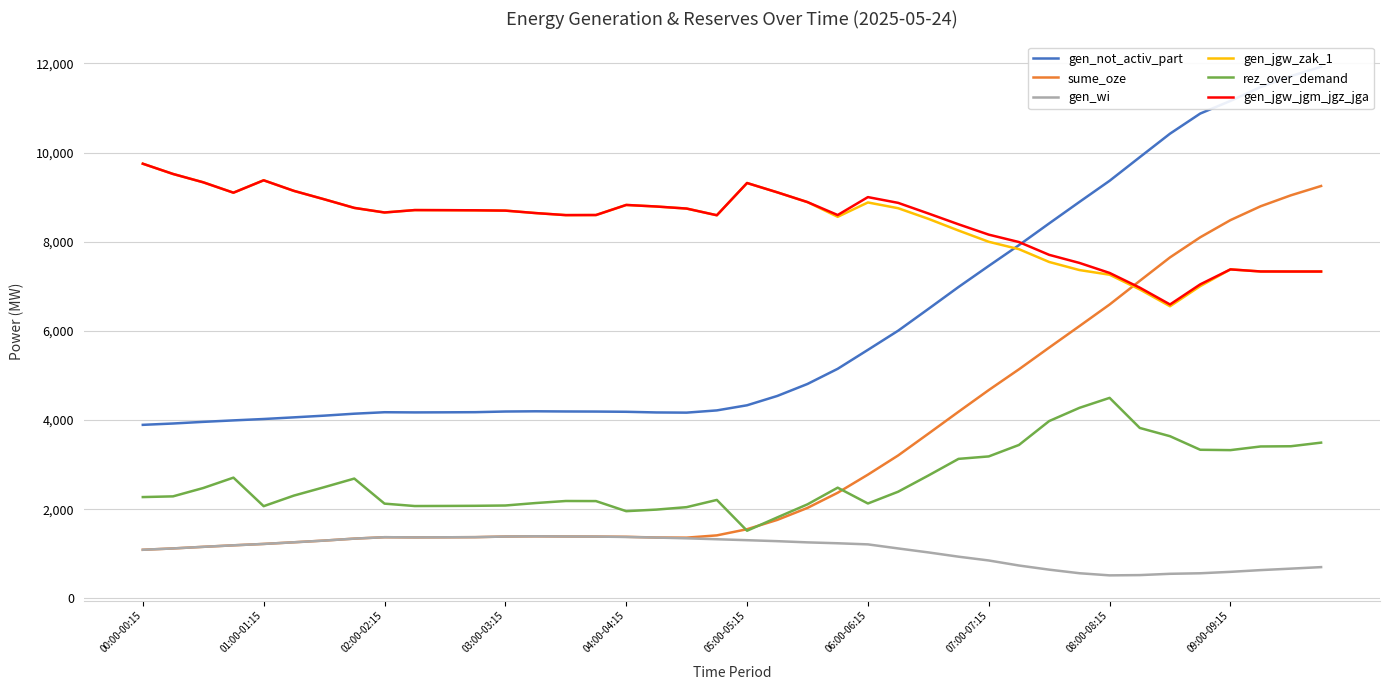

What is the lowest value of the rez_over_demand series?

1519